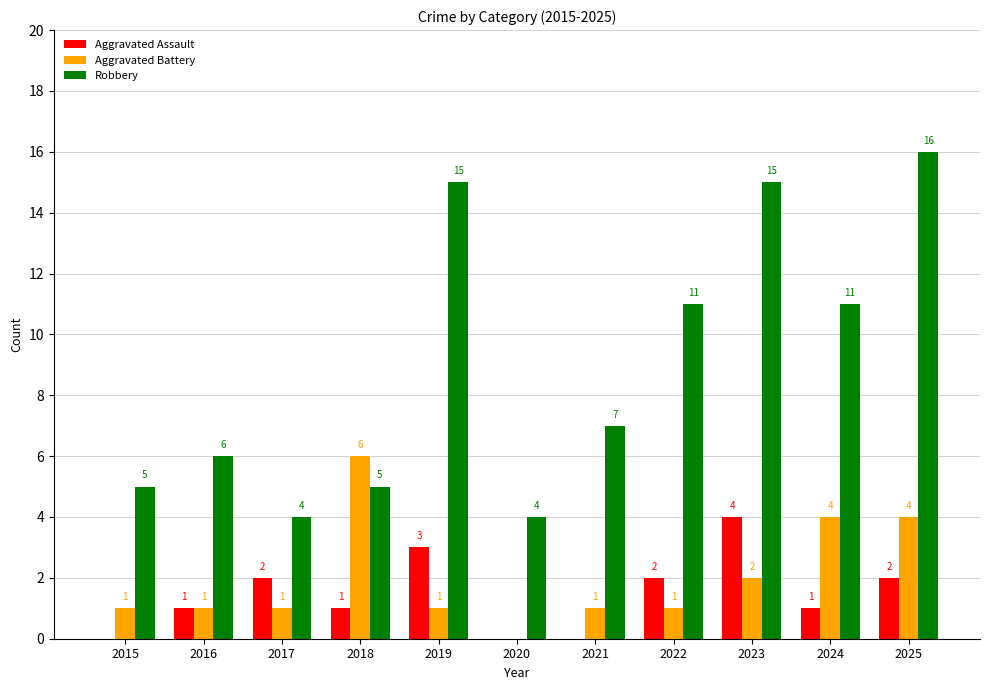

How many distinct data groups are displayed?

3